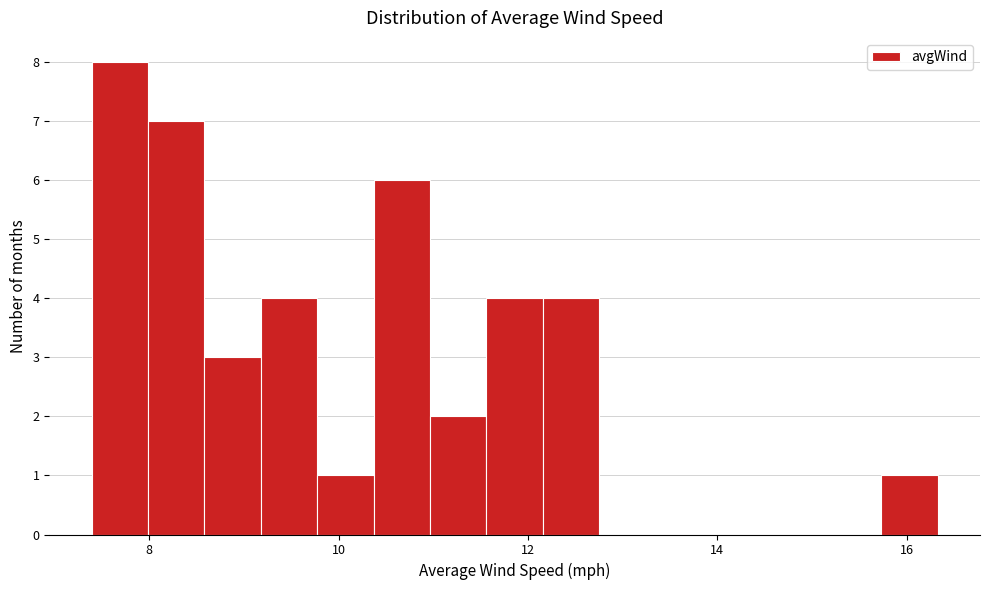

Read against the x-axis, roughly where is the centre of the tallest bar?

7.6